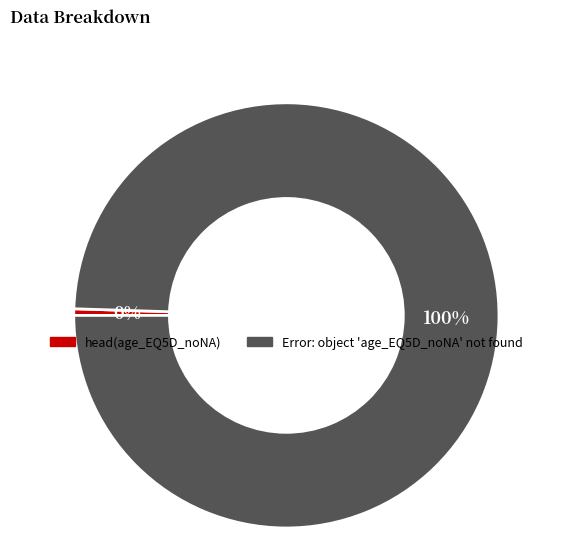

Which slice is the largest?

Error: object 'age_EQ5D_noNA' not found